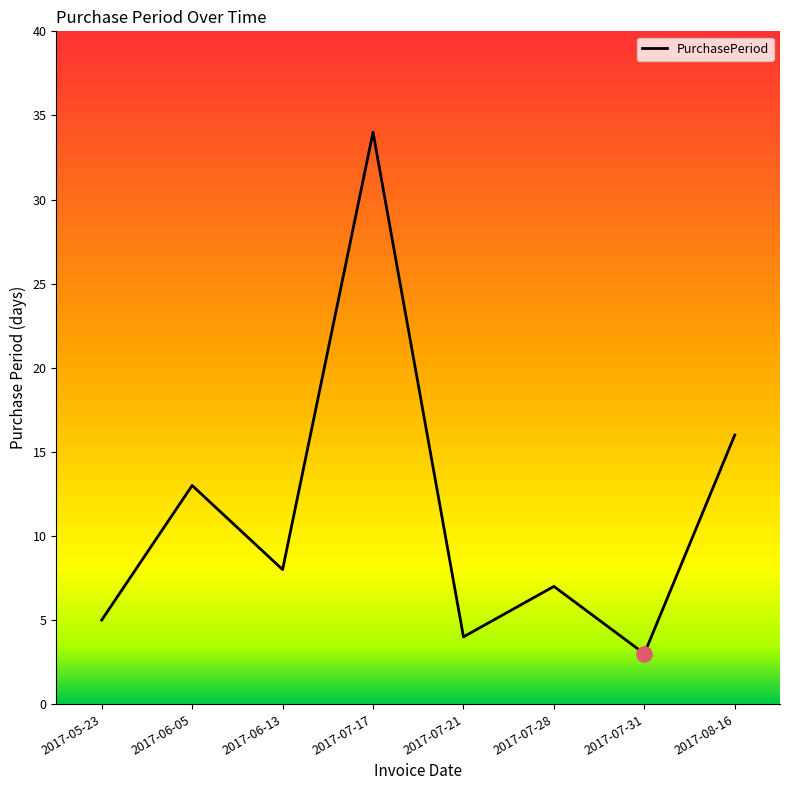

What is the change in value from 2017-06-13 to 2017-07-17?

+26